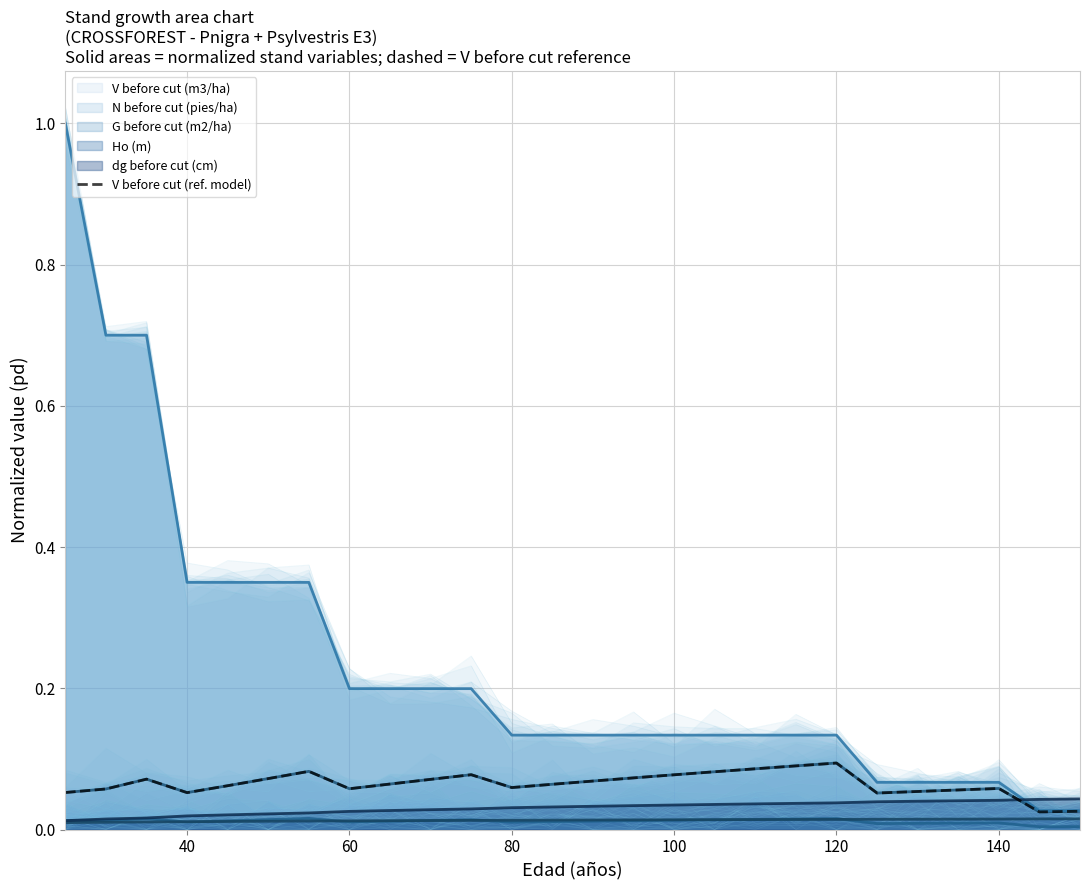

True or false: the data has more than 0 interior local peaks.

True